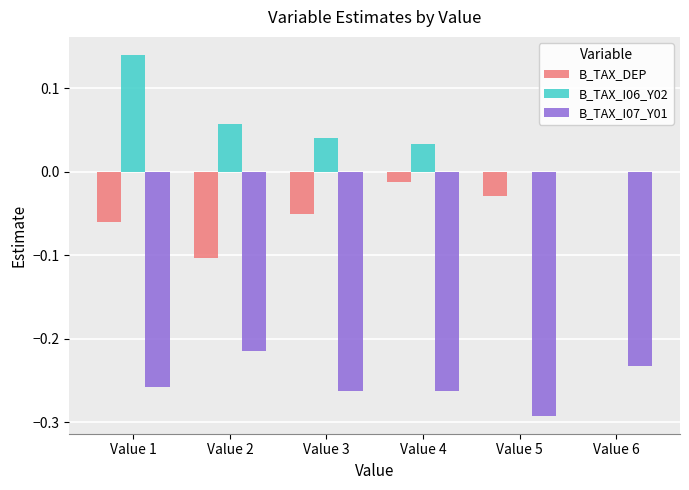

Between Value 2 and Value 6, which series saw the biggest shift?

B_TAX_DEP